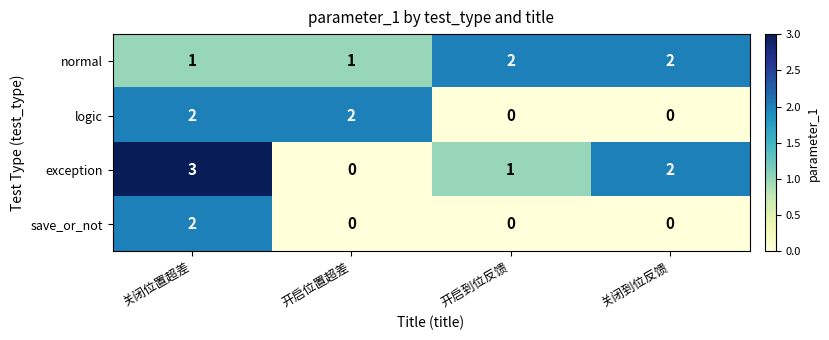

What is the sum of all logic values?

4